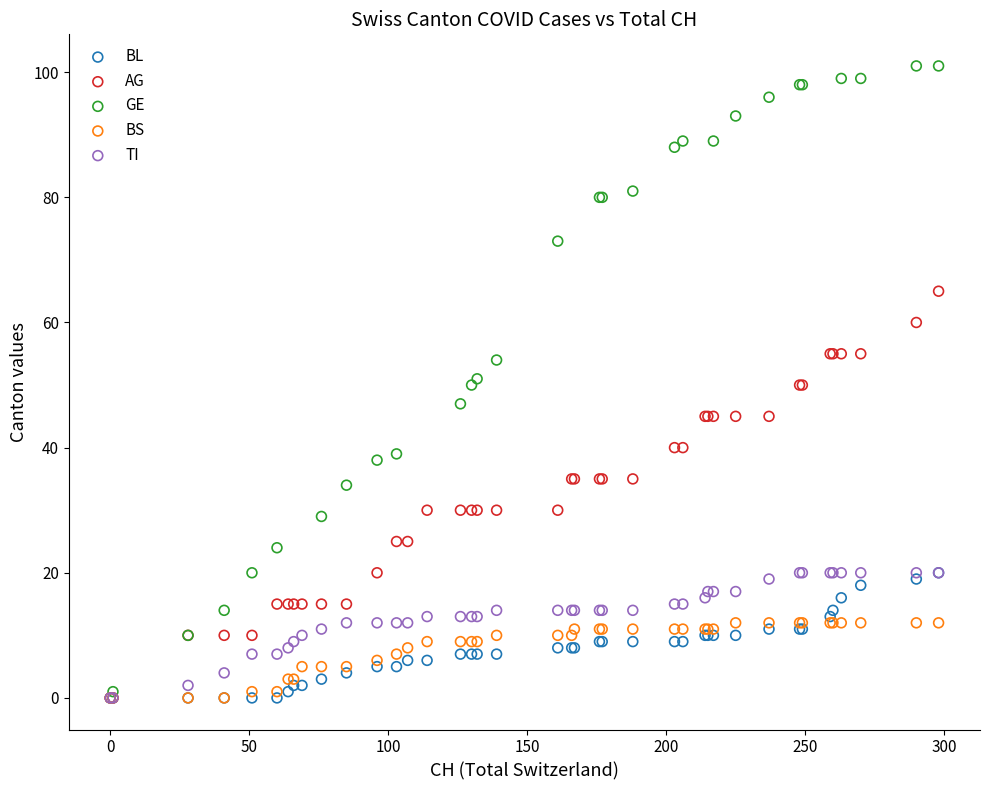

Which series contains the highest Y value?

GE